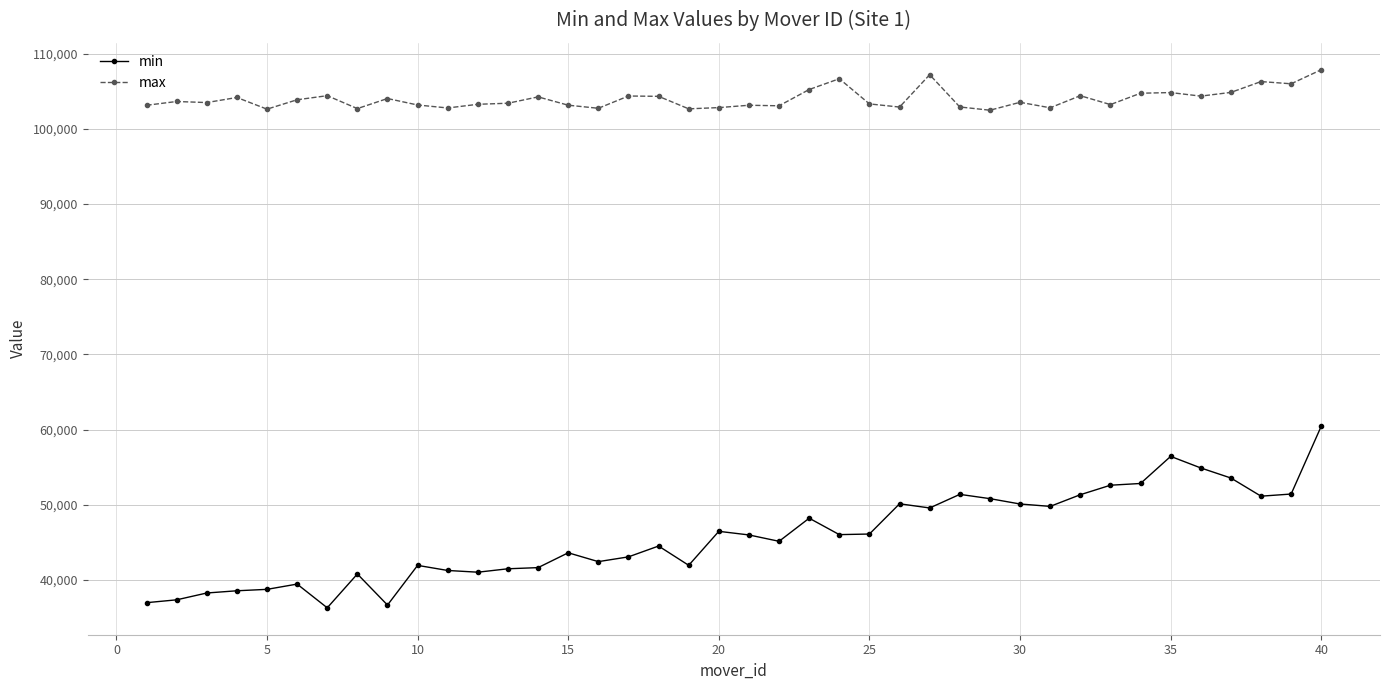

What is the value of the min point at the 31st from the left?

49796.0